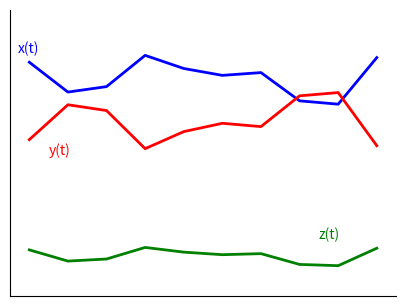

Does the chart display data point markers on the line(s)?

No